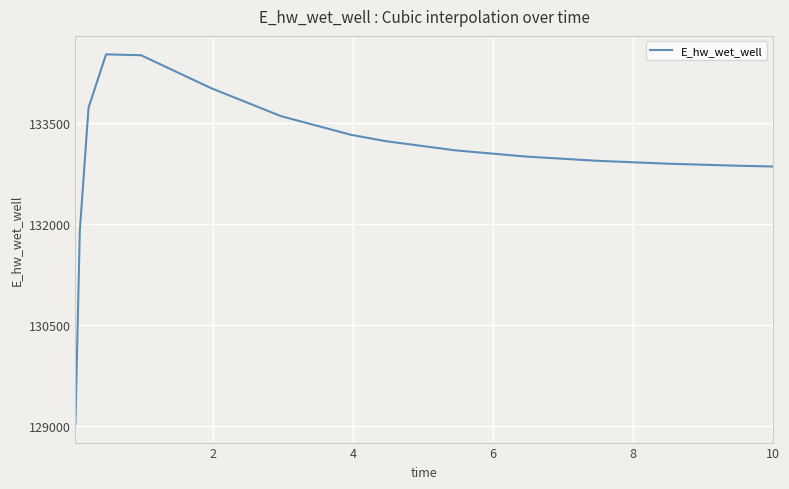

What is the difference between the maximum and minimum values?

5493.9